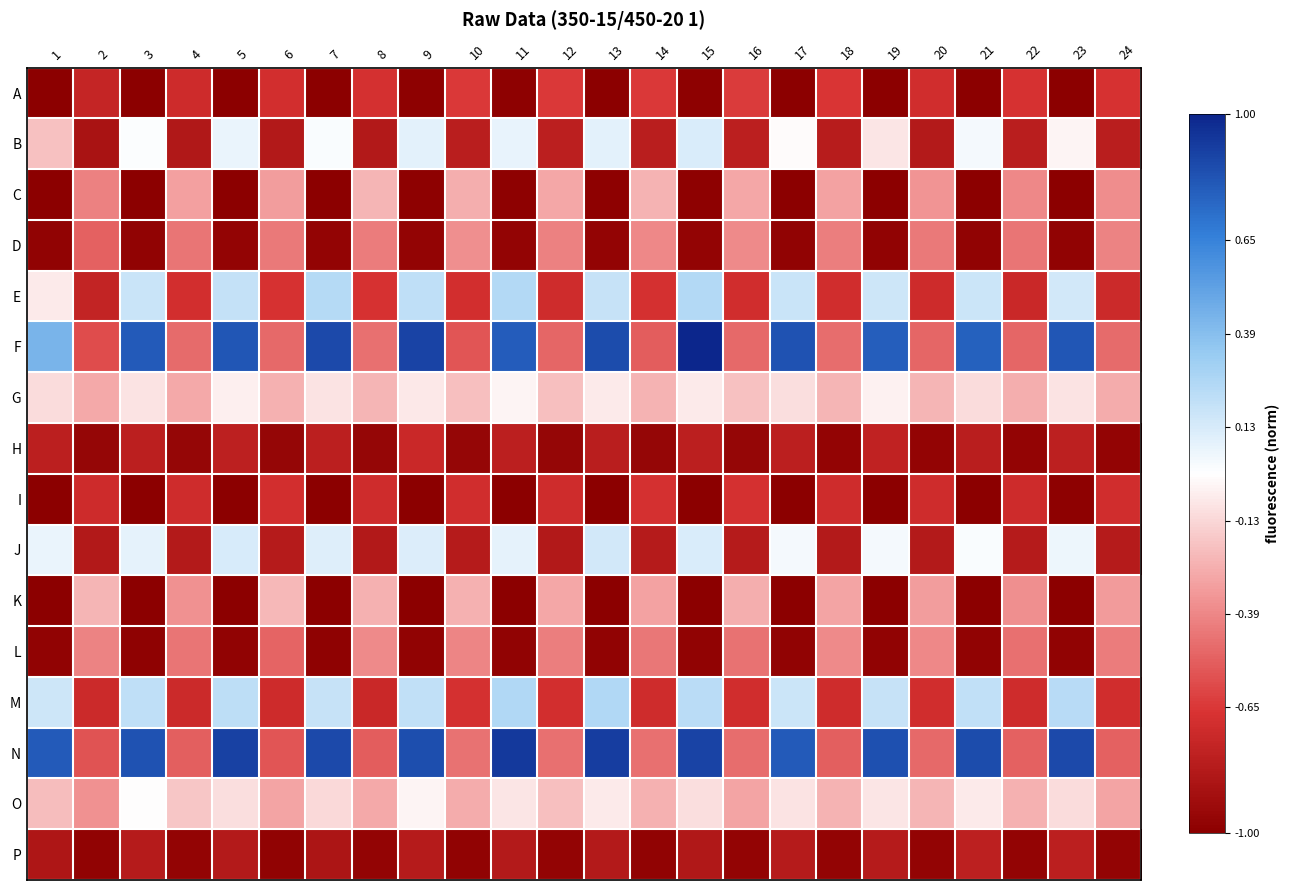

List the series in order of their peak value, lowest first.

P, H, I, A, L, D, C, K, G, O, B, J, E, M, N, F